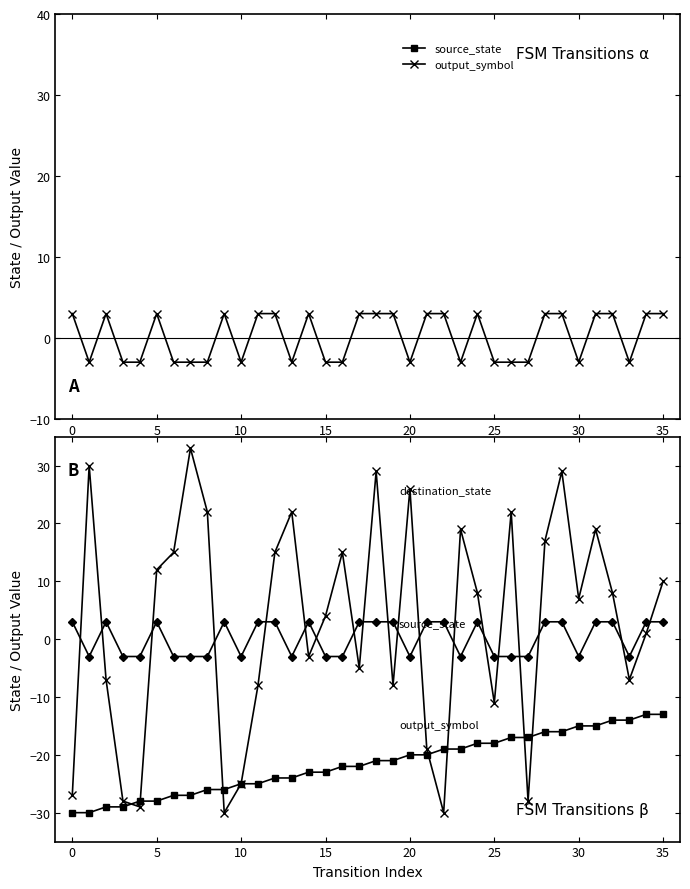

What is the difference between the destination_state values at 32 and 15?

4